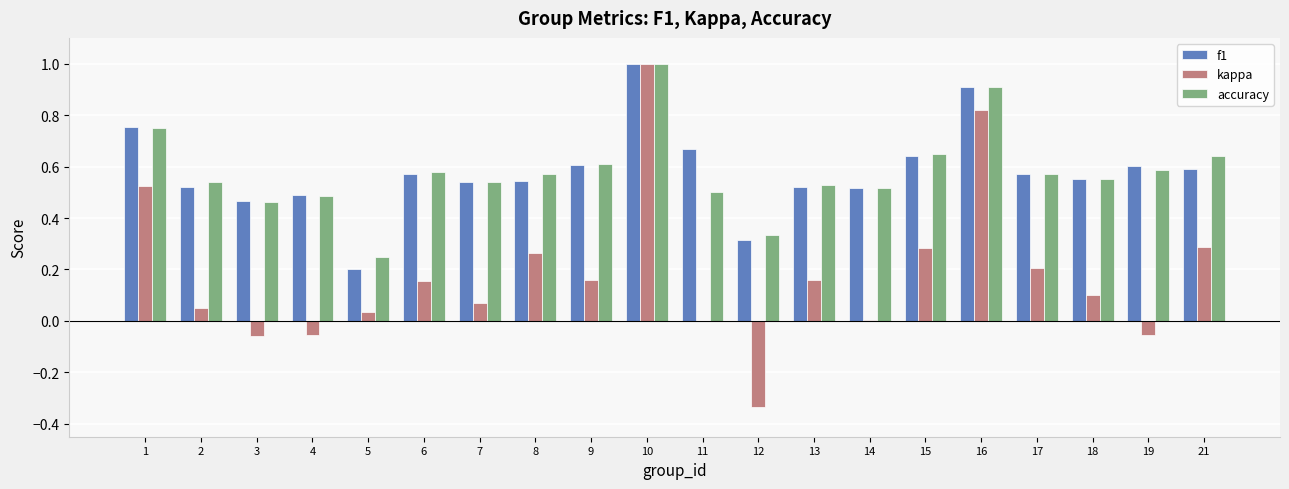

What is the greatest value displayed?

1.0